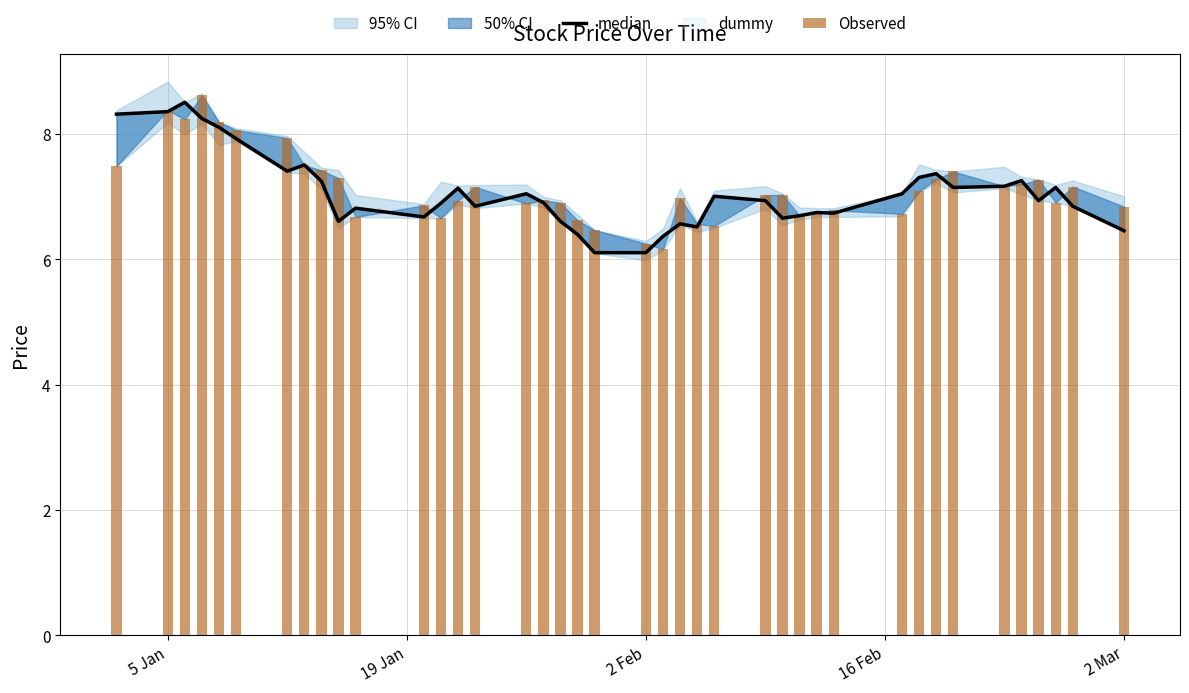

Which series has the largest total across all categories?

Observed